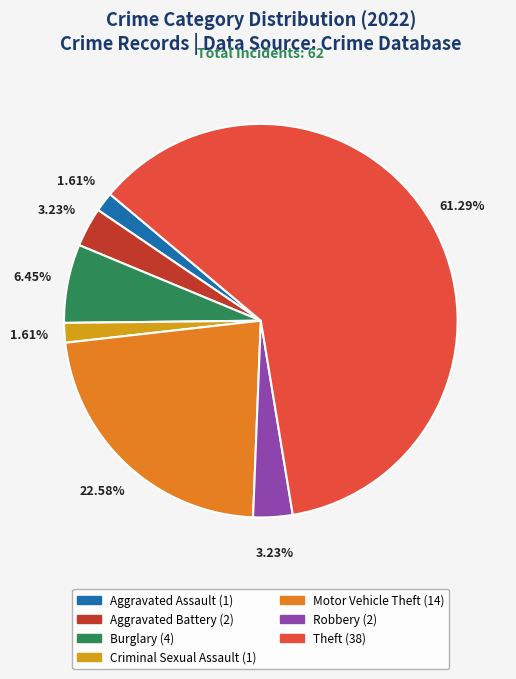

True or false: Motor Vehicle Theft accounts for 23% of the total.

True